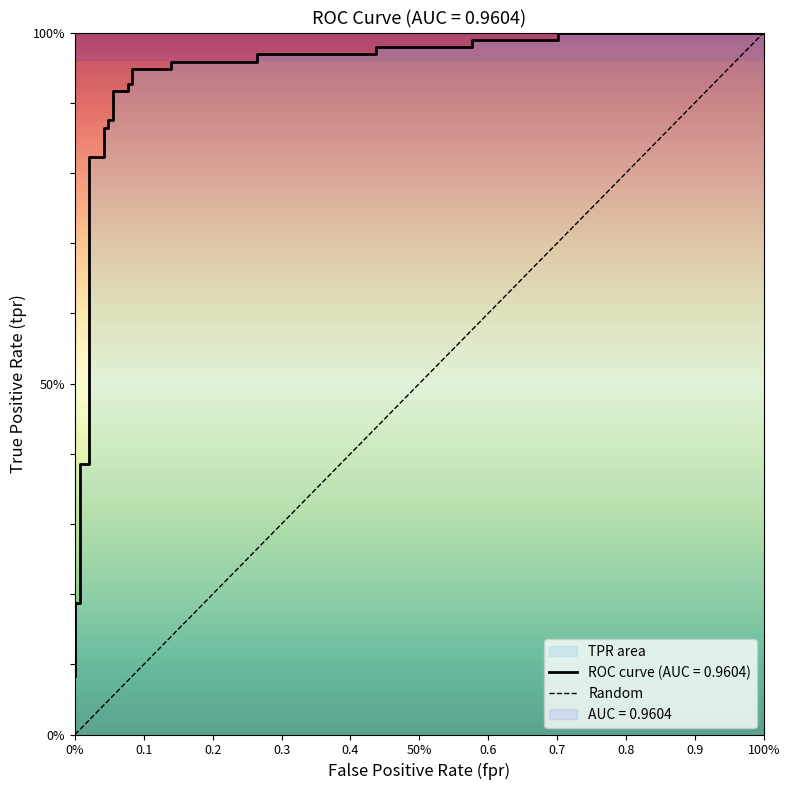

How many positive values are there?

1